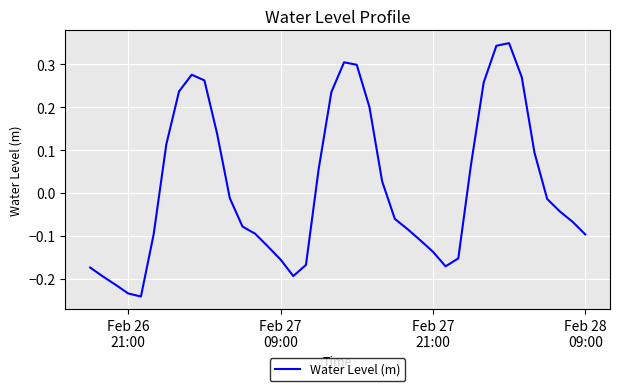

What is the difference between the maximum and minimum values?

0.6